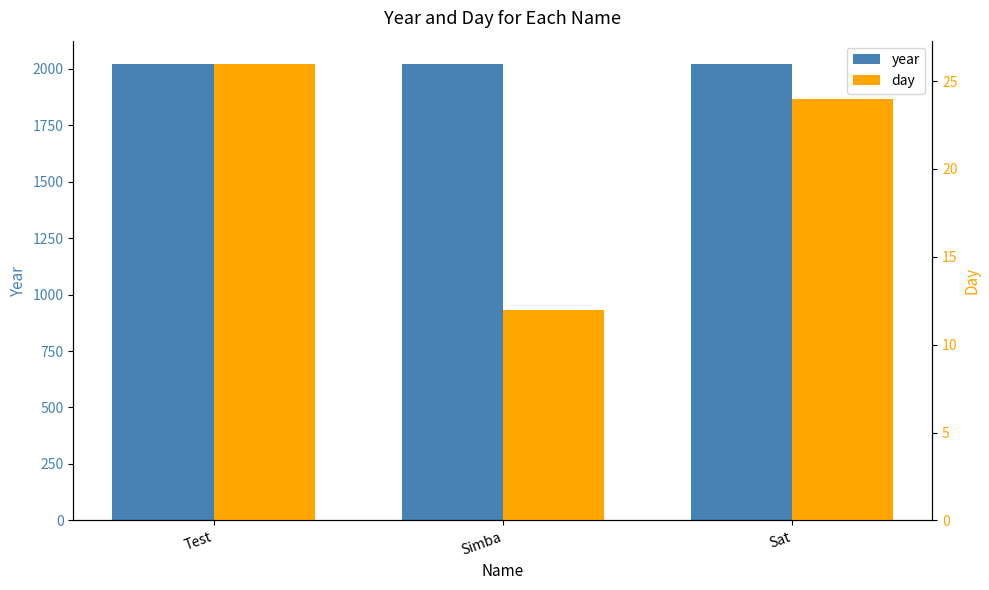

What is the spread (max minus min) of values at Test?

1997